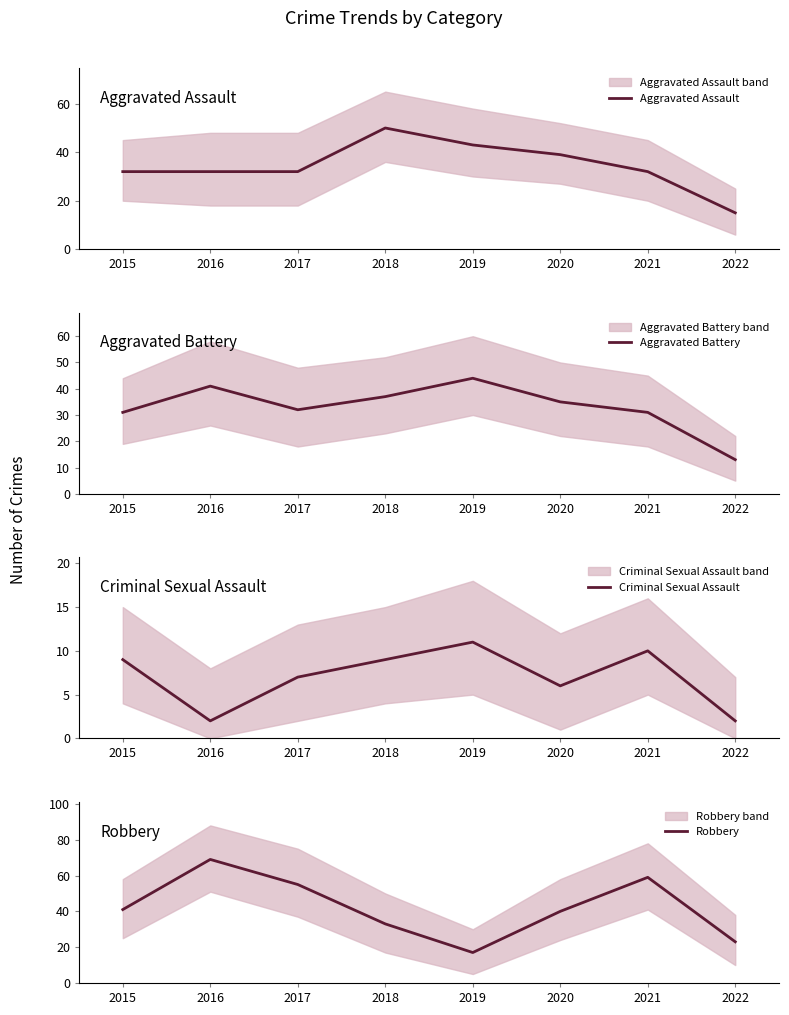

At 2021, list the series in order from largest to smallest.

Robbery, Aggravated Assault, Aggravated Battery, Criminal Sexual Assault